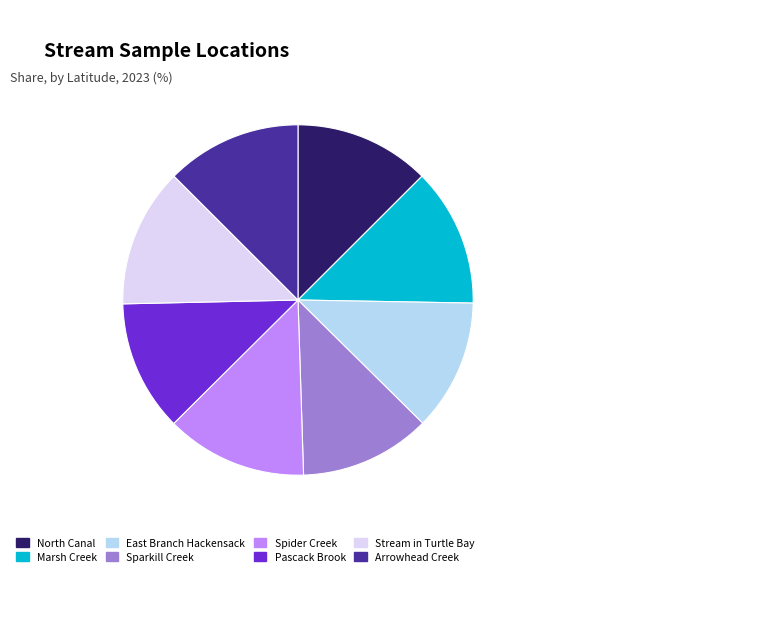

Count the number of slices in the pie.

8